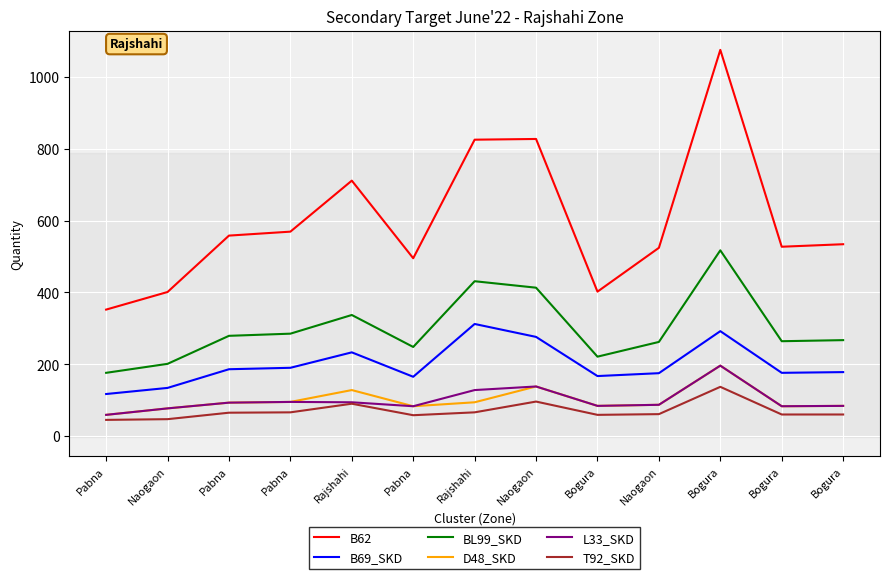

What is the difference between the highest and lowest values at Rajshahi?

621